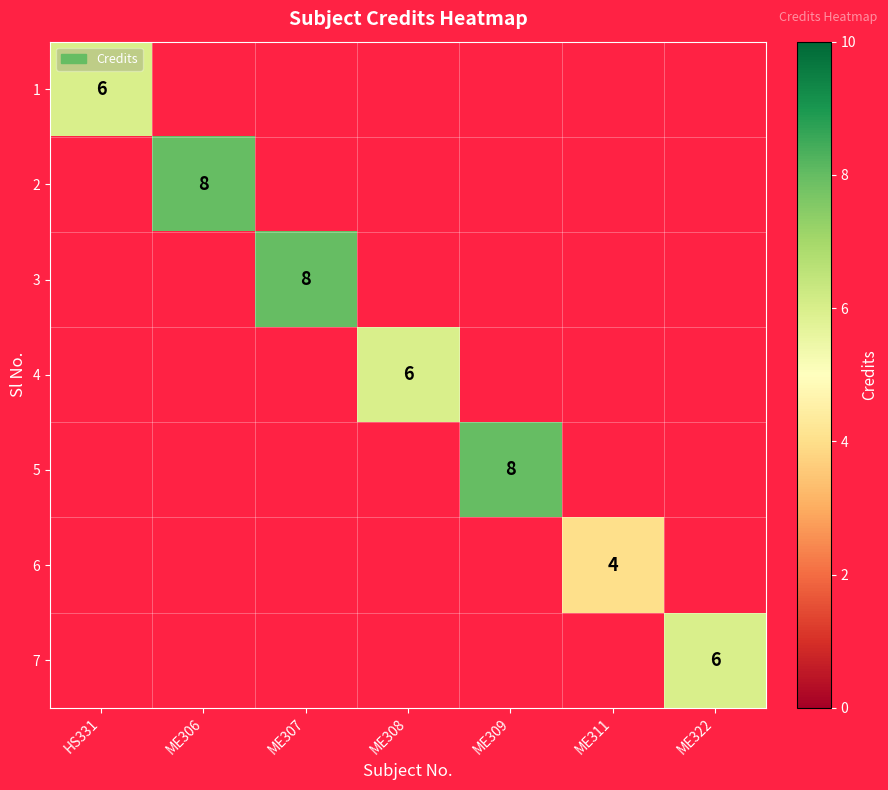

The 6 series shows 1 at ME311. True or false?

False